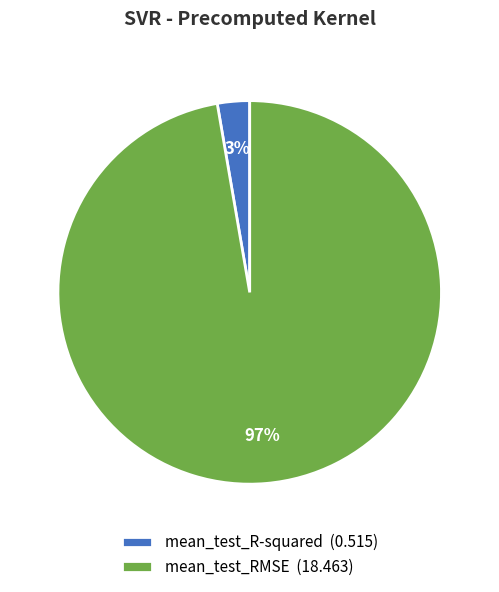

Is mean_test_R-squared the majority of the pie?

No